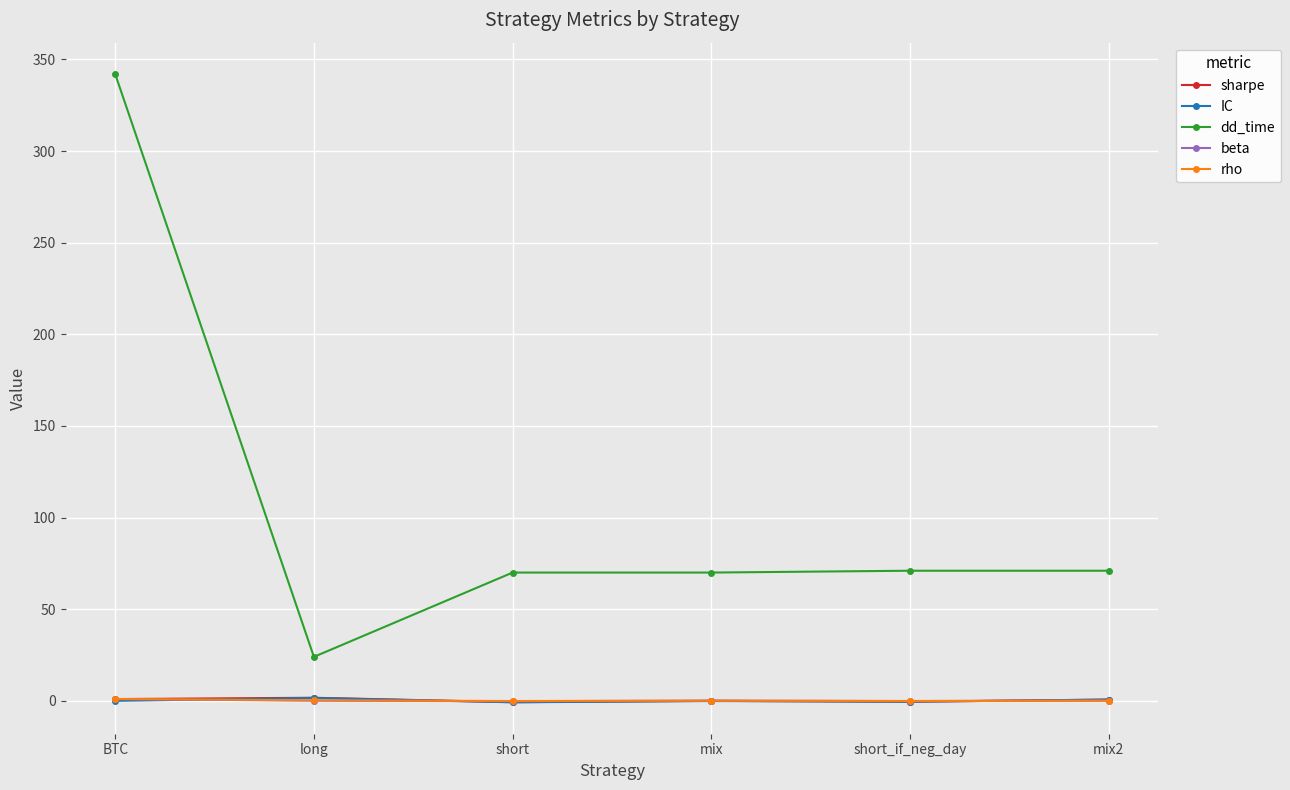

Count the number of data series in this chart.

5